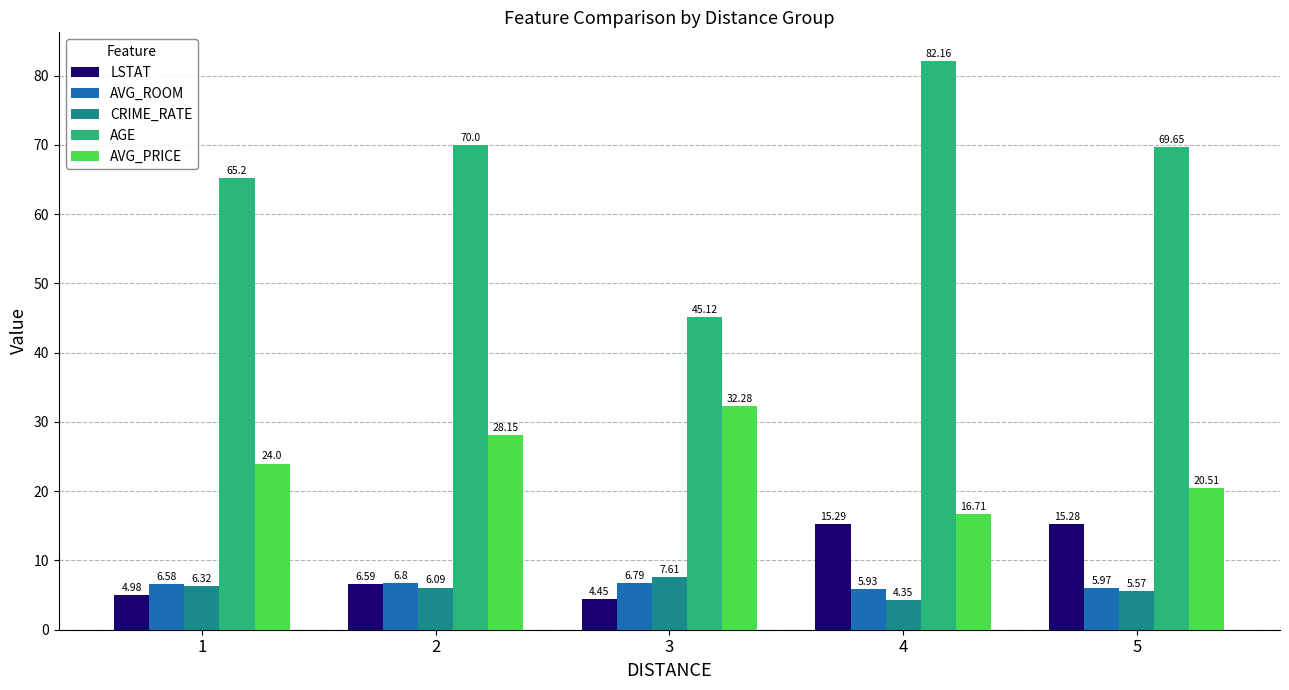

What is the difference between the CRIME_RATE values at 1 and 3?

1.3